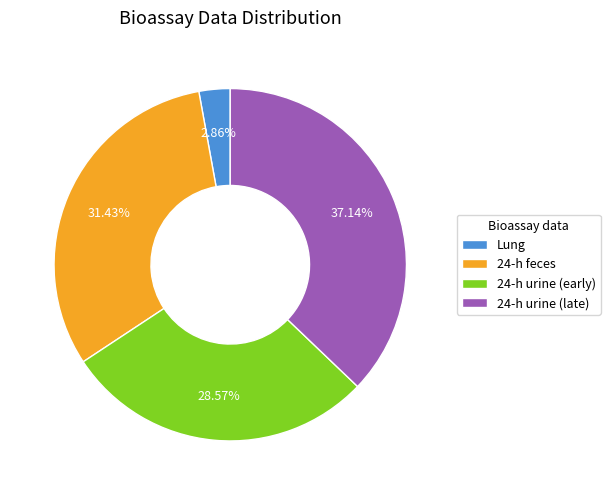

To the nearest percent, what is the combined percentage of 24-h urine (late) and 24-h urine (early)?

66%